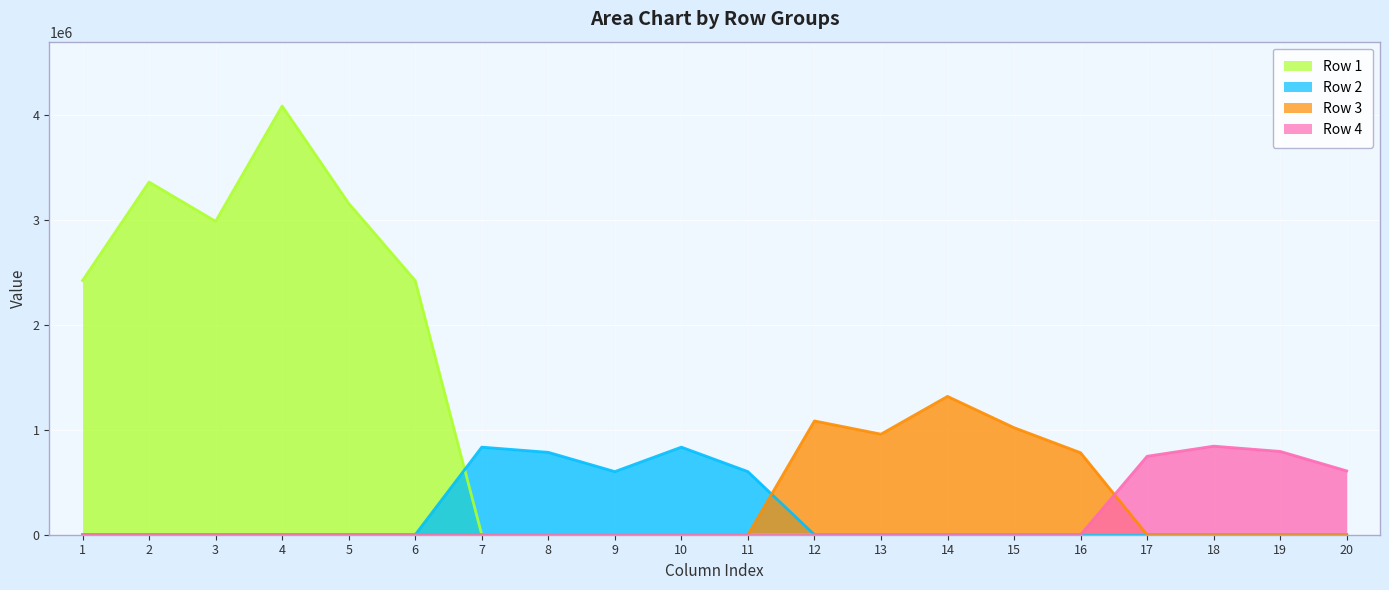

Between 1 and 9, which series saw the biggest shift?

Row 1